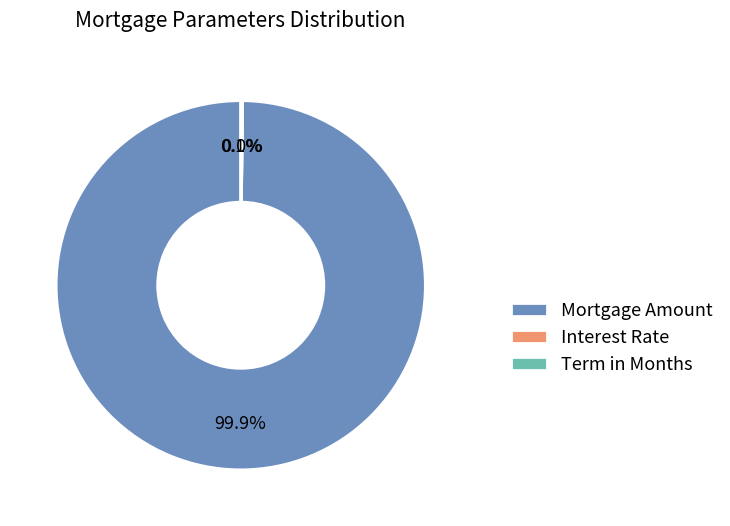

What is the largest slice in the pie chart?

Mortgage Amount